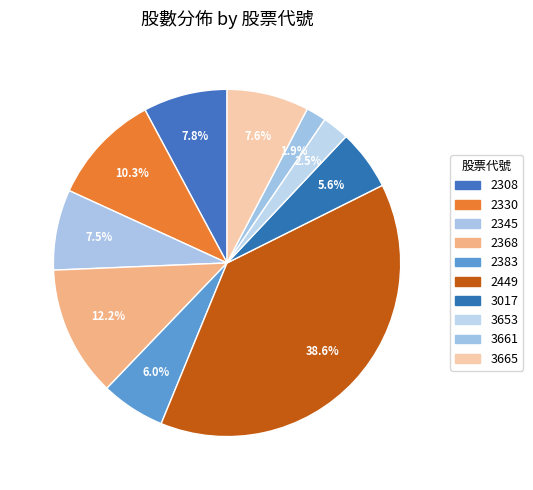

How many slices are in this pie chart?

10